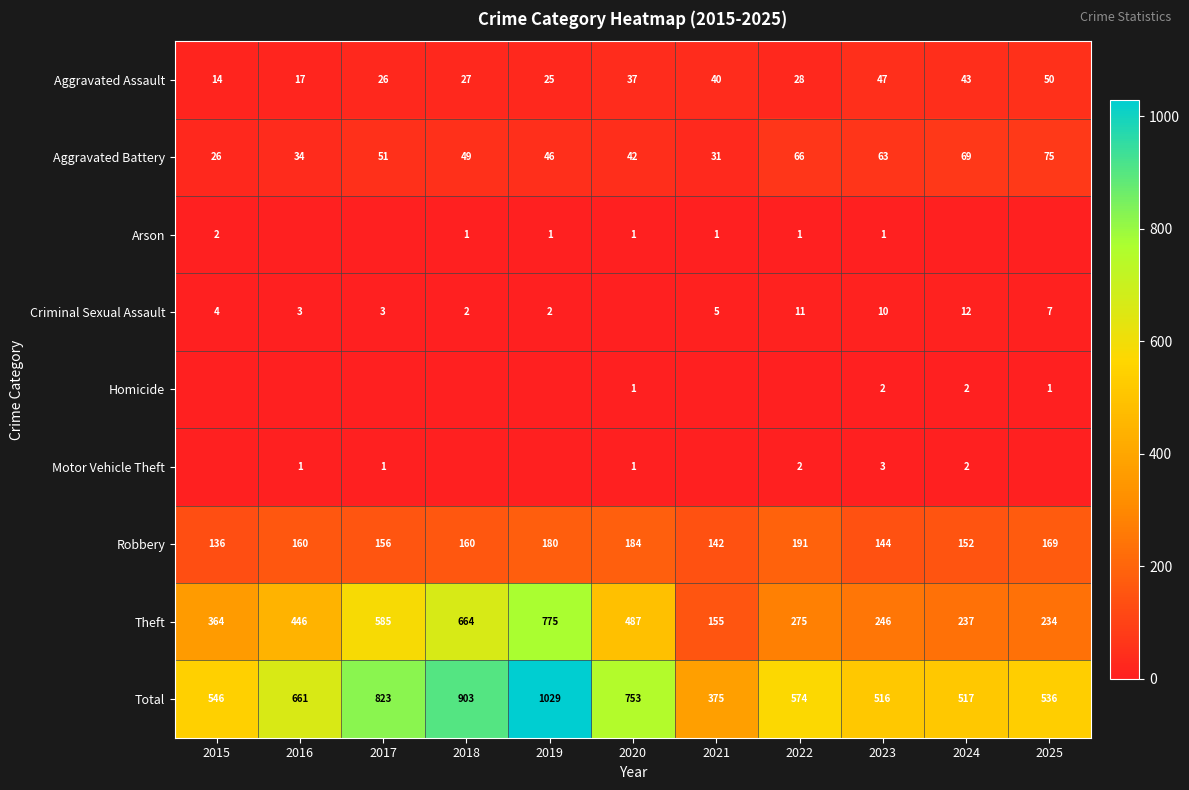

What is the sum of all Robbery values?

1774